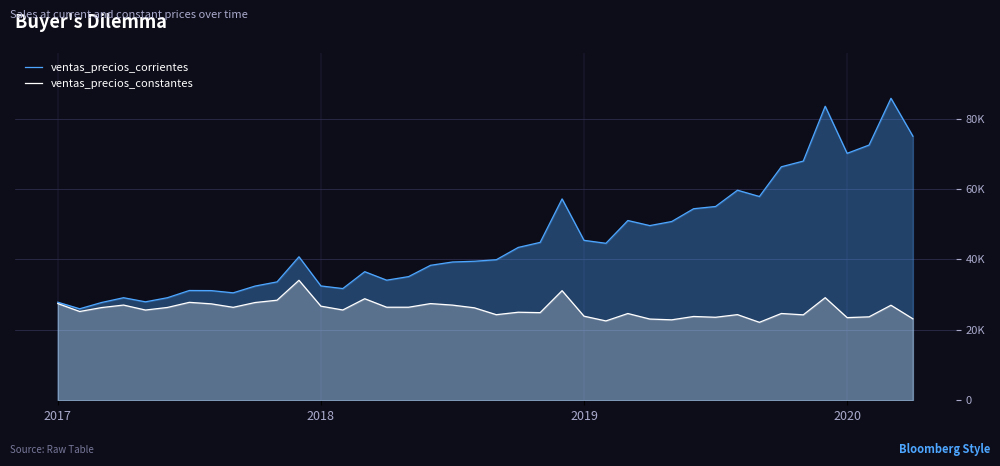

True or false: ventas_precios_corrientes and ventas_precios_constantes cross at least once.

False